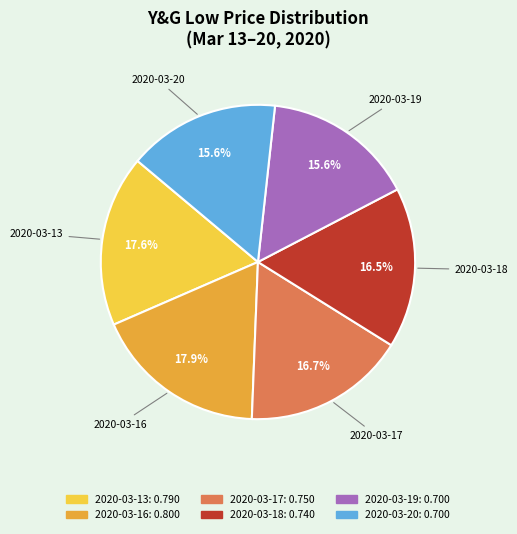

How many slices are in this pie chart?

6